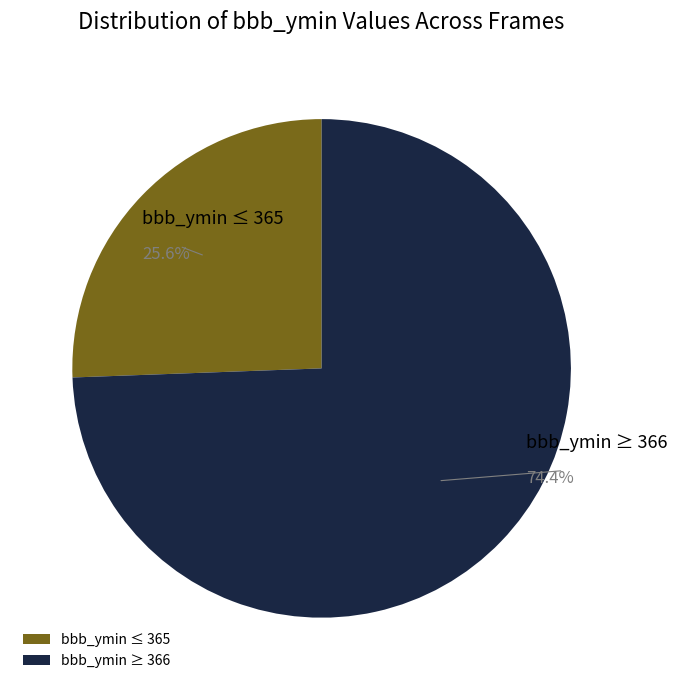

What is the smallest slice in the pie chart?

bbb_ymin ≤ 365